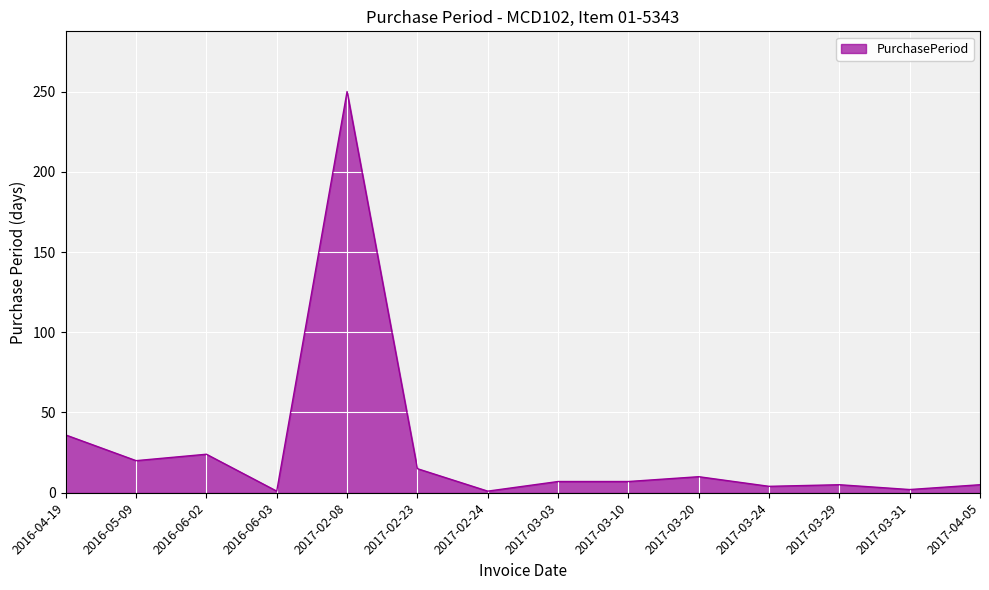

Does the chart display data point markers on the line(s)?

No